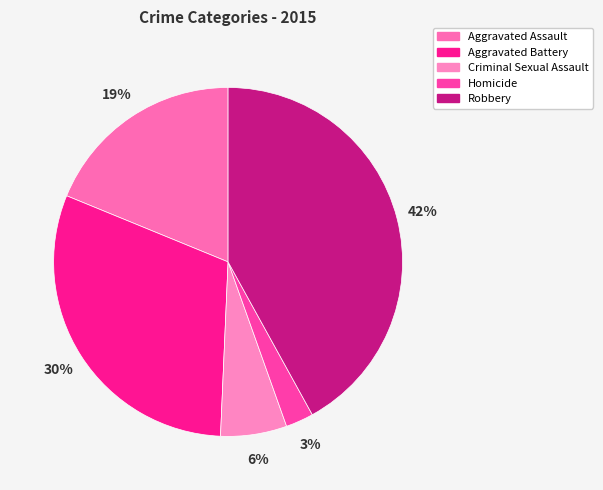

How many slices are in this pie chart?

5